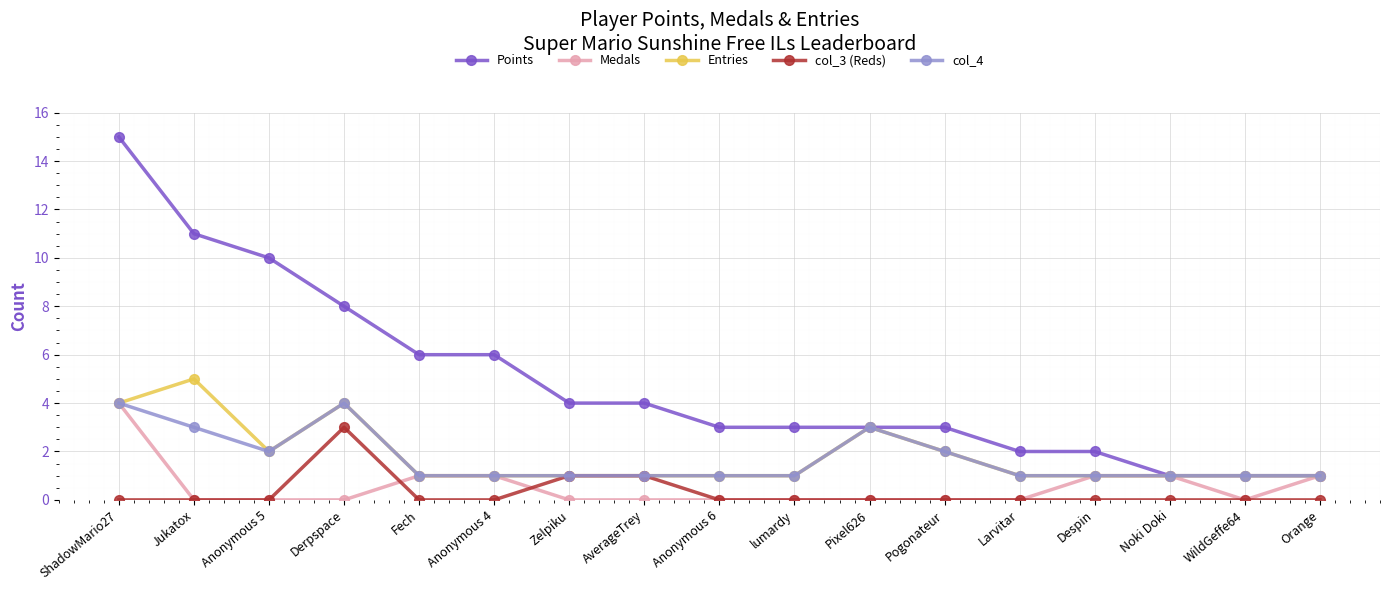

What is the total value across all series at Pixel626?

9